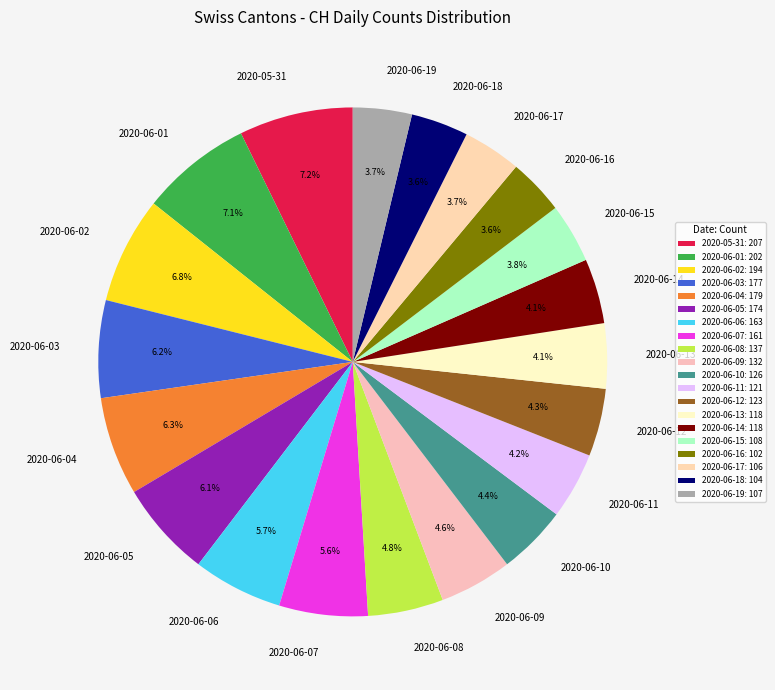

Is there any slice that represents more than half of the pie?

No